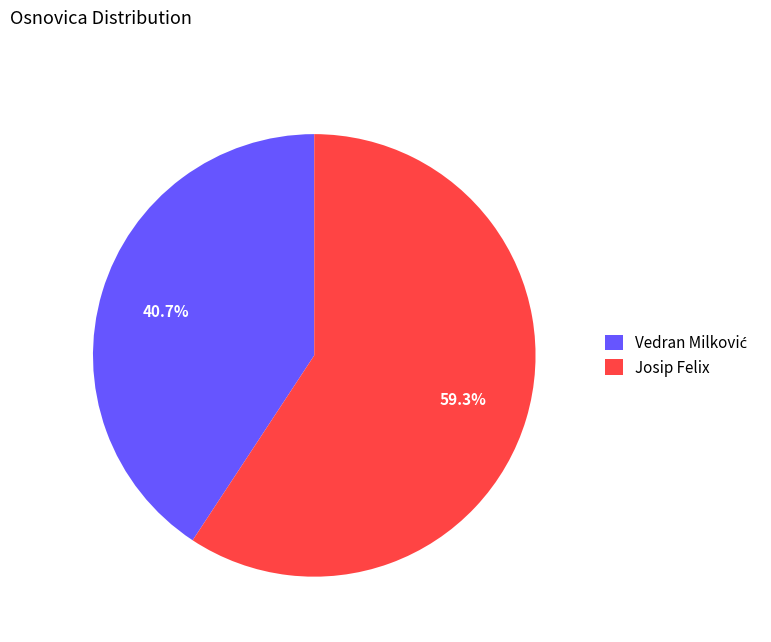

Does any single category account for the majority?

Yes